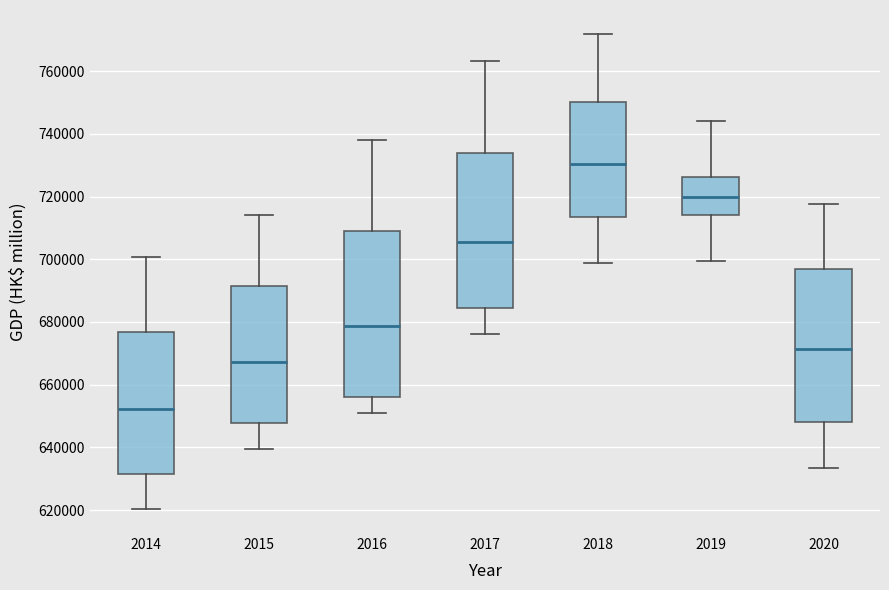

Where does the median line of the box at x = 2020 sit on the y-axis? The values are not printed on the chart, so give them approximately, as read against the axis.

672000